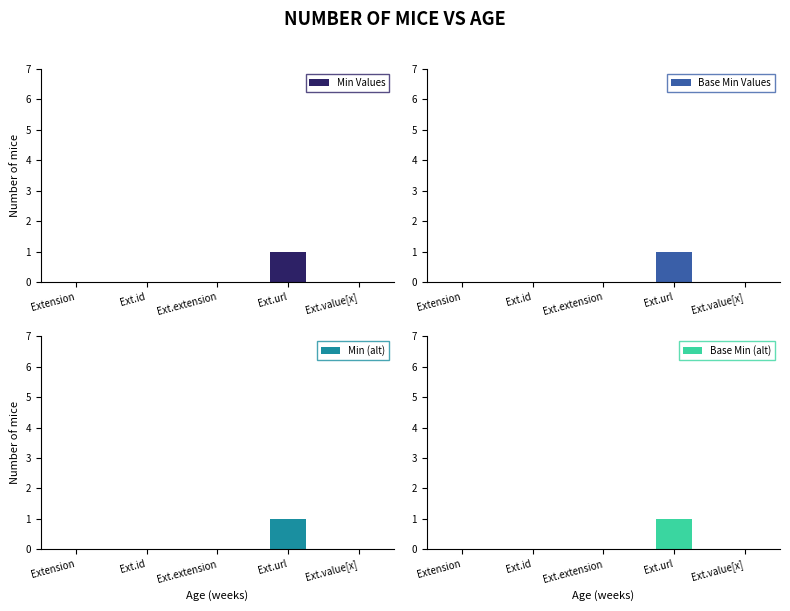

Between Ext.value[x] and Ext.id, which is larger?

Ext.value[x]